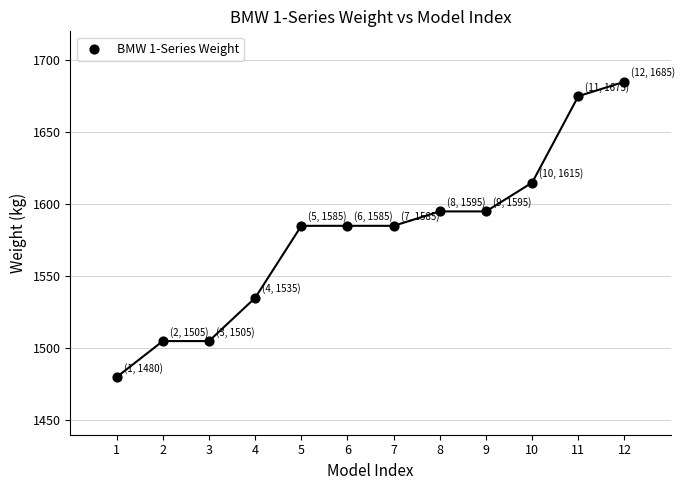

What is the range of Y values (max minus min)?

205